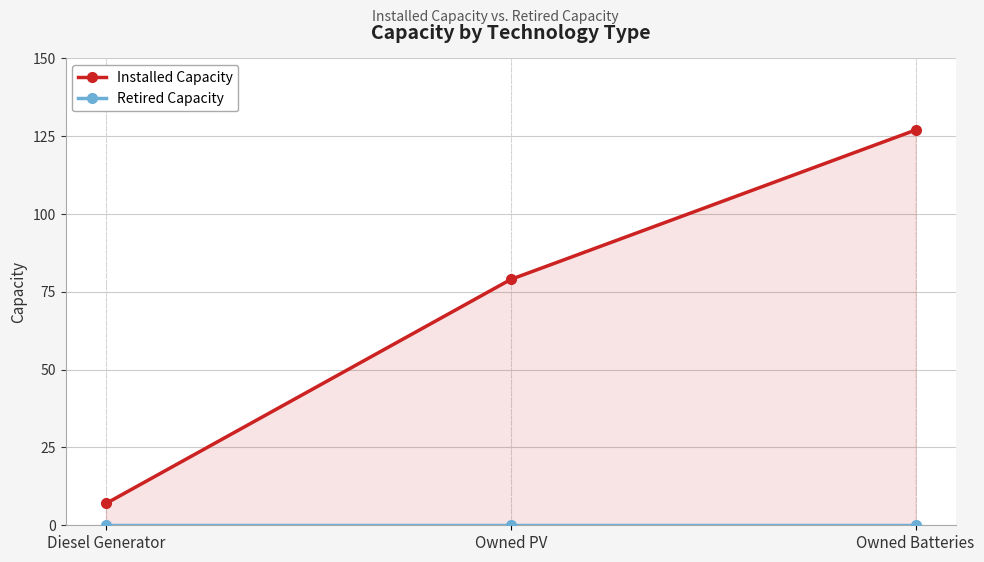

What is the greatest value displayed?

127